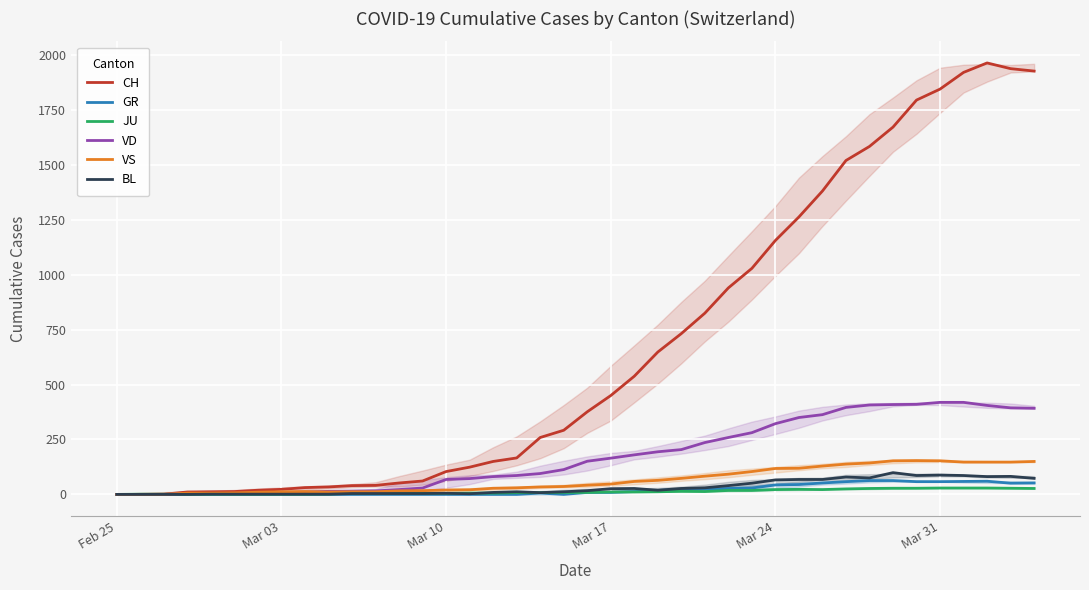

What is the maximum value for BL?

99